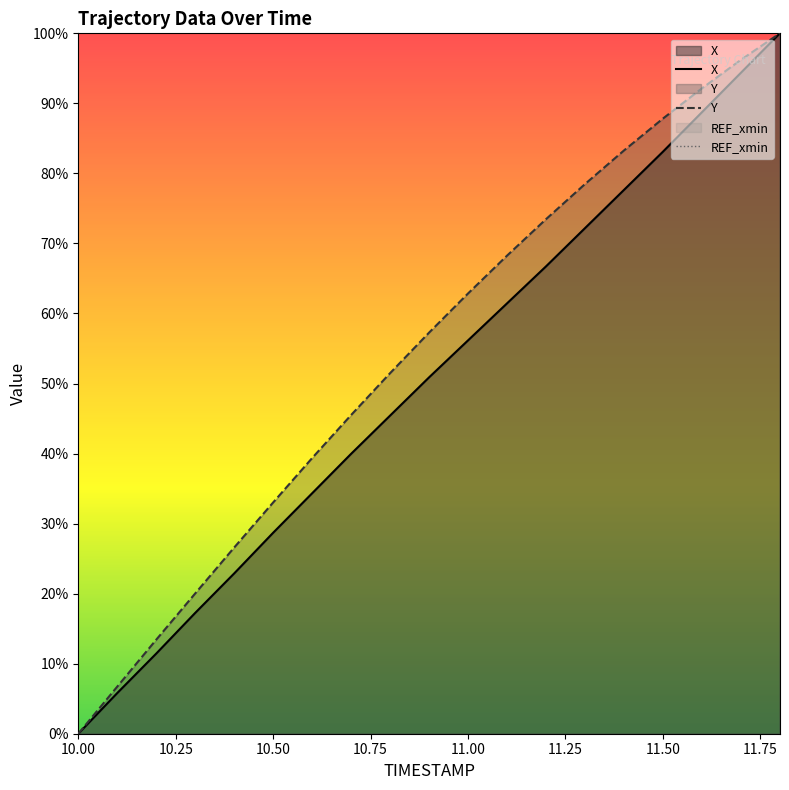

Does the chart have visible grid lines?

No